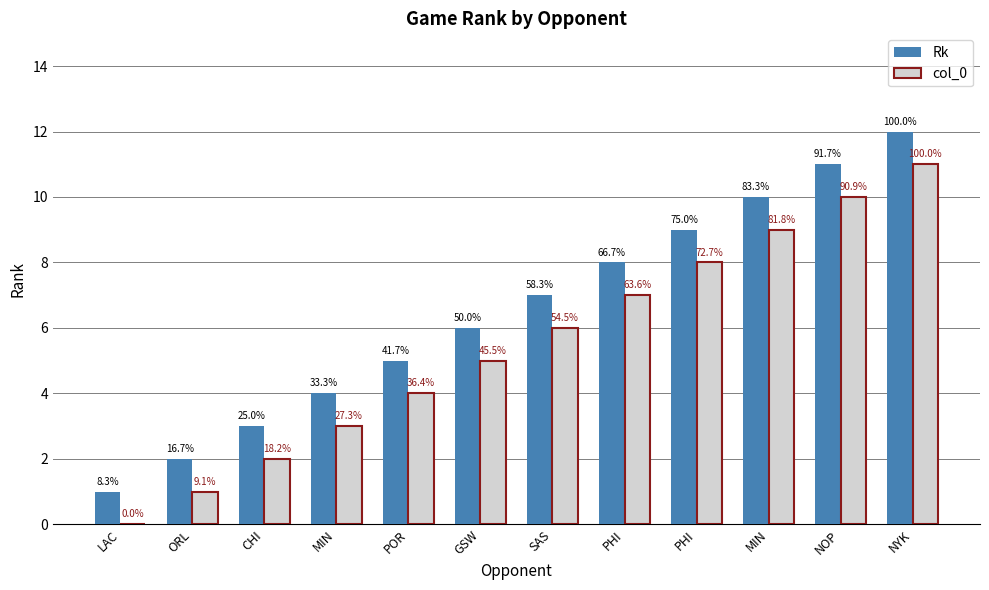

What are all the series names shown in the legend?

Rk, col_0